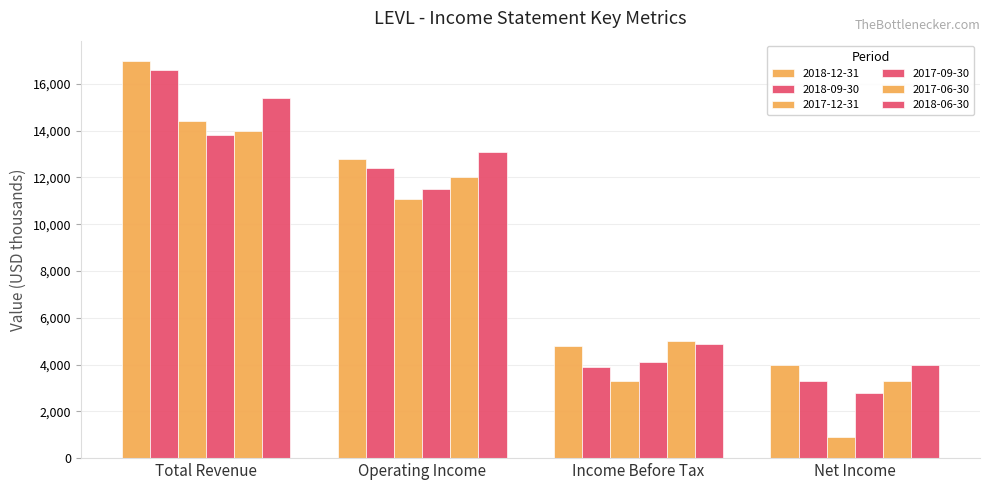

What is the minimum value for 2017-12-31?

900